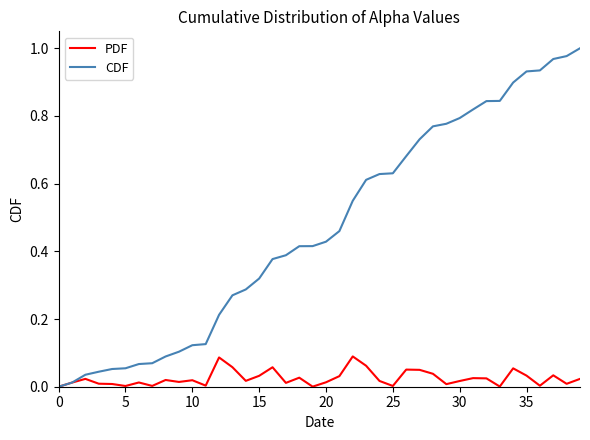

Which series has the largest total across all categories?

CDF